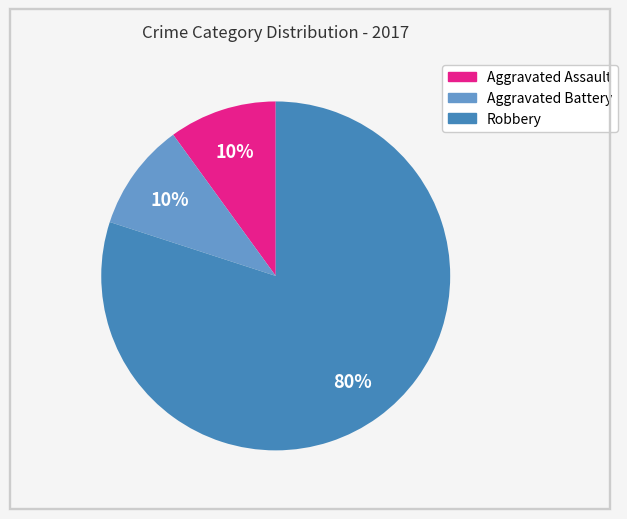

Is it true that Robbery is 91% of the pie?

False